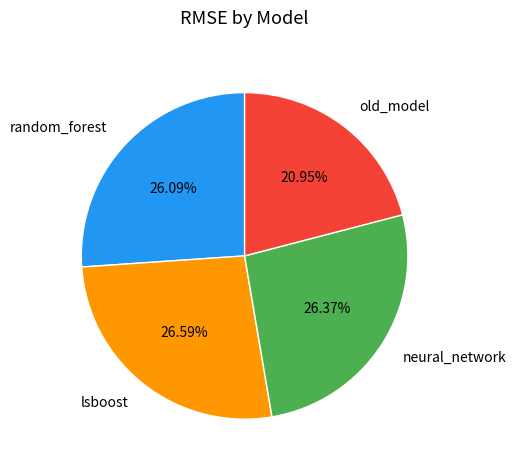

Is it true that random_forest is 37% of the pie?

False